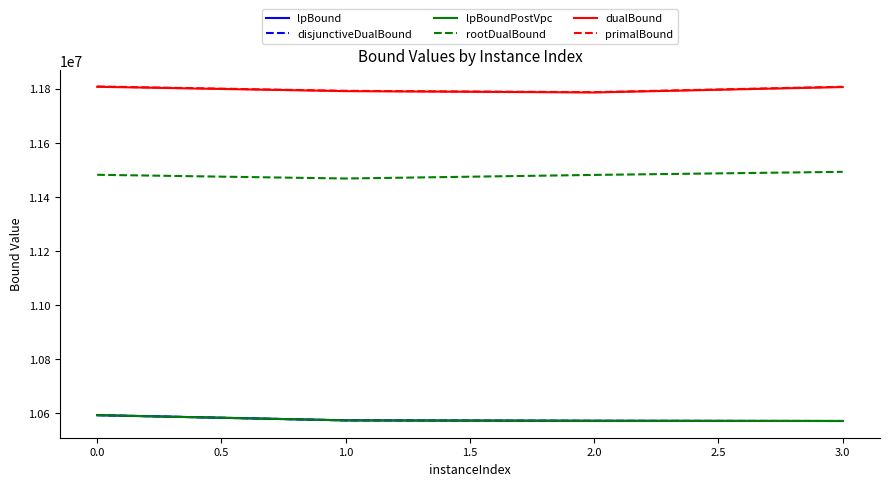

In primalBound, how many points are lower than both neighbors (excluding endpoints)?

1